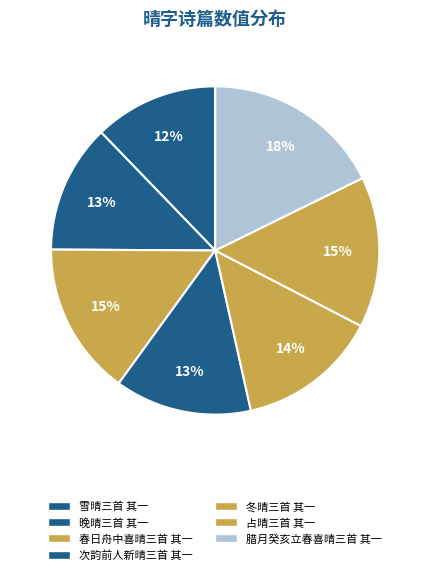

Do 腊月癸亥立春喜晴三首 其一 and 冬晴三首 其一 together represent more than half of the pie?

No